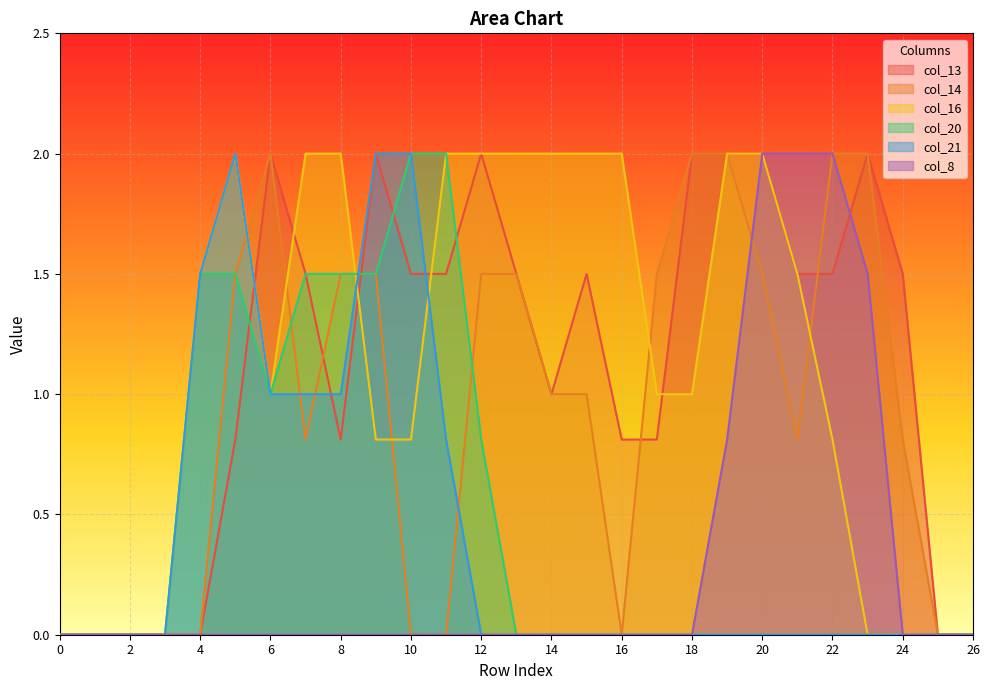

Which label corresponds to the largest value in the chart?

6